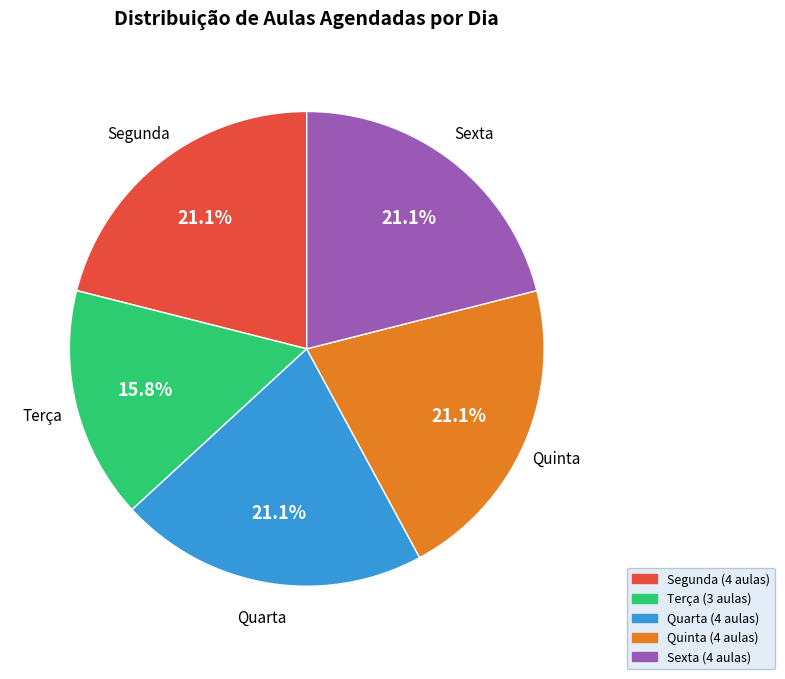

To the nearest percent, what percentage of the pie is Segunda?

21%